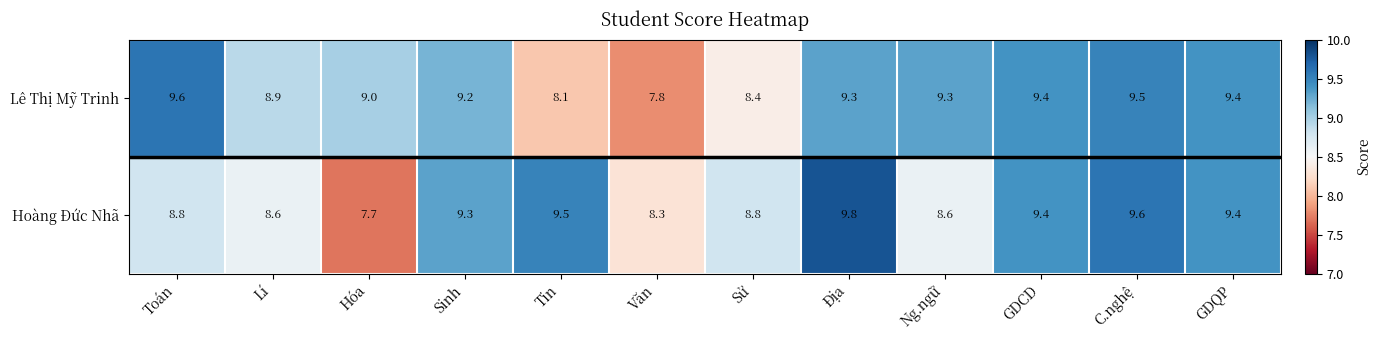

Reading left to right, what are all the values shown in this chart?

Lê Thị Mỹ Trinh: 9.6	8.9	9.0	9.2	8.1	7.8	8.4	9.3	9.3	9.4	9.5	9.4
Hoàng Đức Nhã: 8.8	8.6	7.7	9.3	9.5	8.3	8.8	9.8	8.6	9.4	9.6	9.4